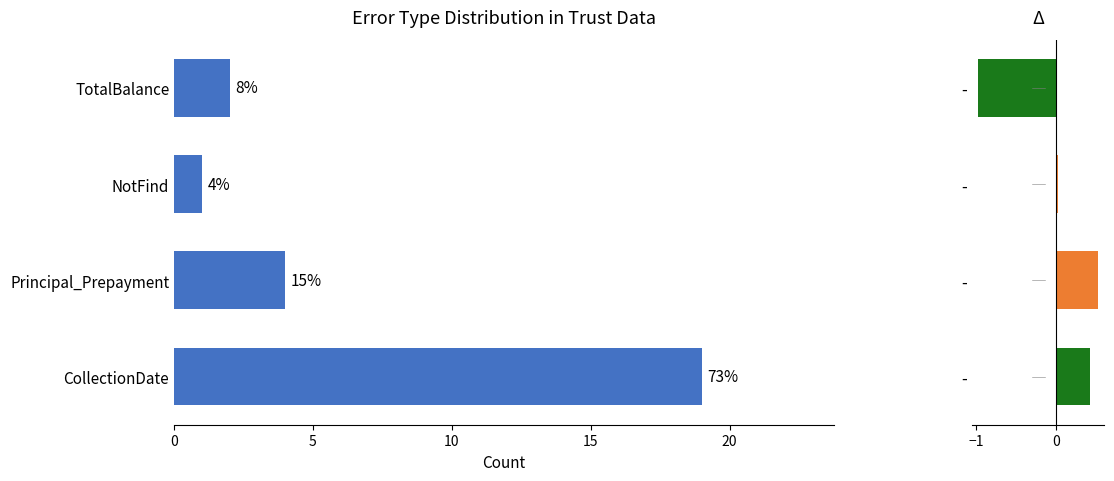

Reading left to right, extract all data points from this chart.

Count: 19.0	4.0	1.0	2.0
Δ Avg PaymentPeriod: 0.4	0.5	0.0	-1.0